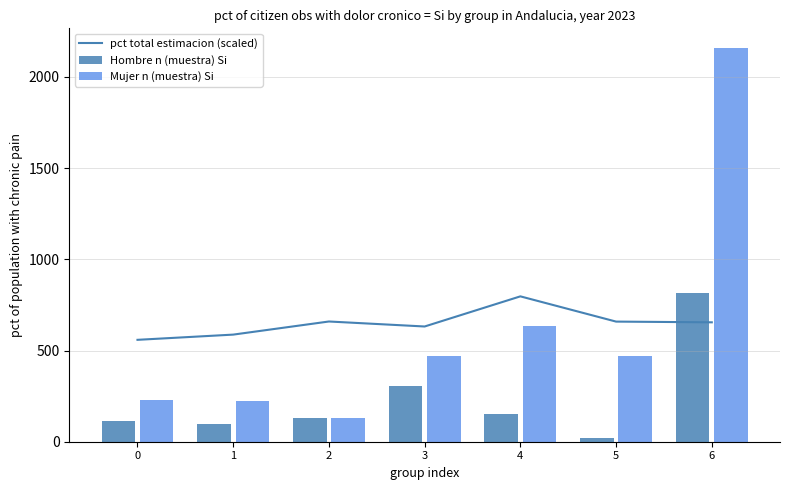

What is the difference between the highest and lowest values at 4?

646.8